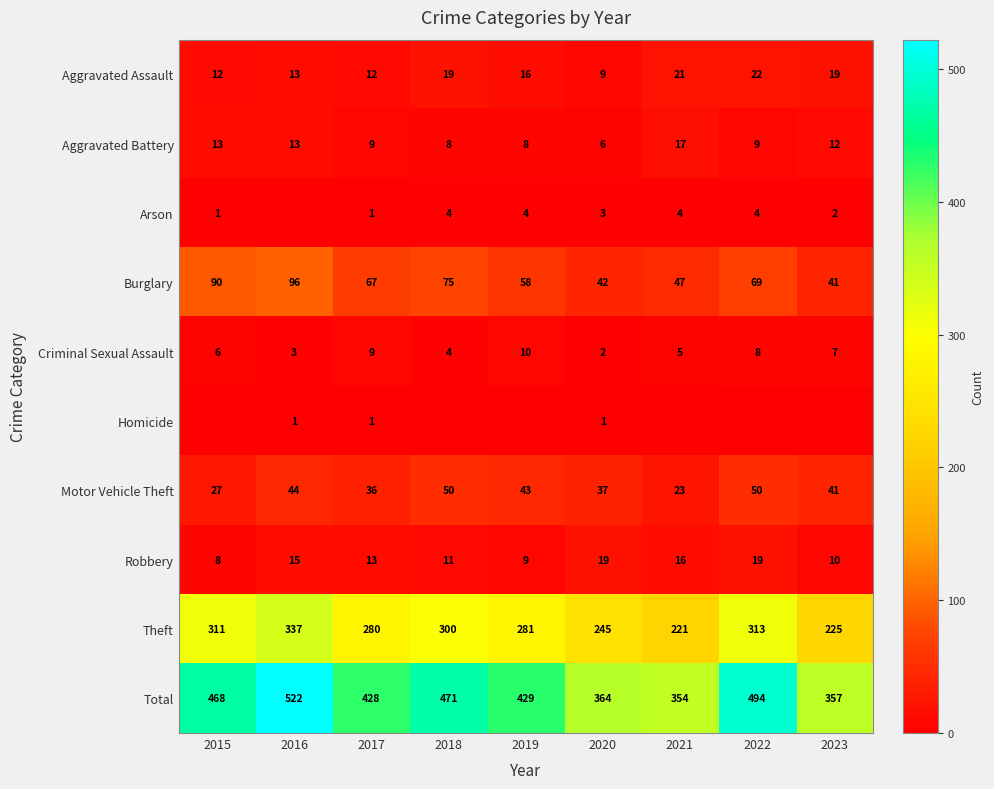

How many distinct data groups are displayed?

10